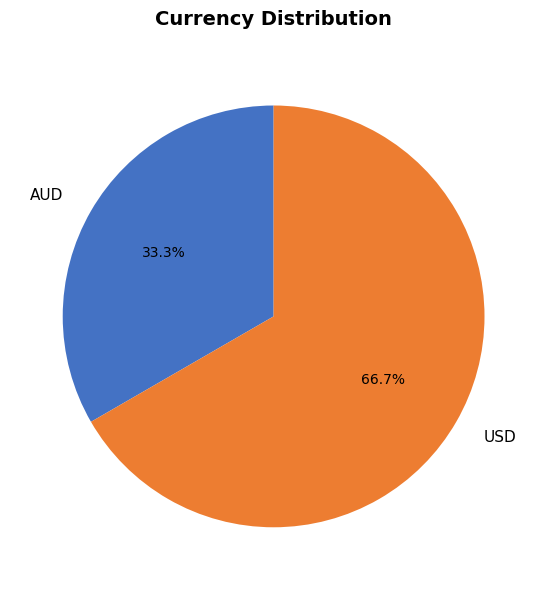

Which category accounts for the majority?

USD